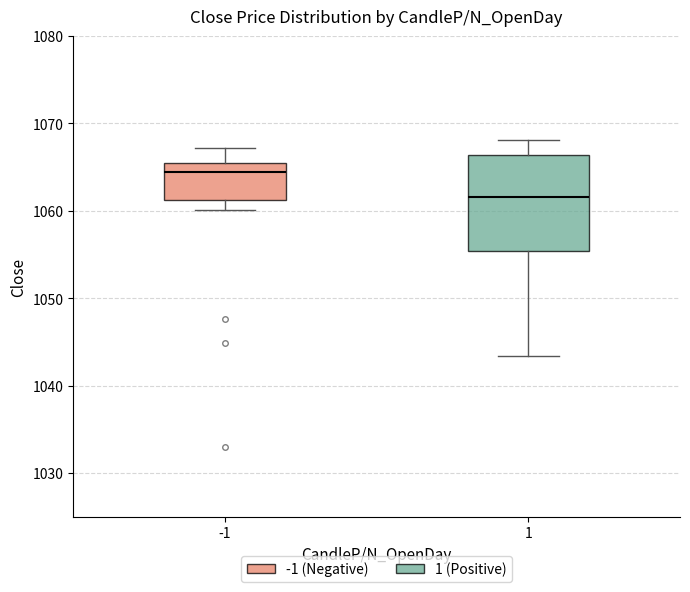

Reading left to right, read every box against the y-axis: the position of its median line, the range the box covers, and the ends of its whiskers. The values are not printed on the chart, so give them approximately, as read against the axis.

-1: median 1064, box 1061 to 1065, whiskers 1060 to 1067
1: median 1062, box 1055 to 1066, whiskers 1043 to 1068